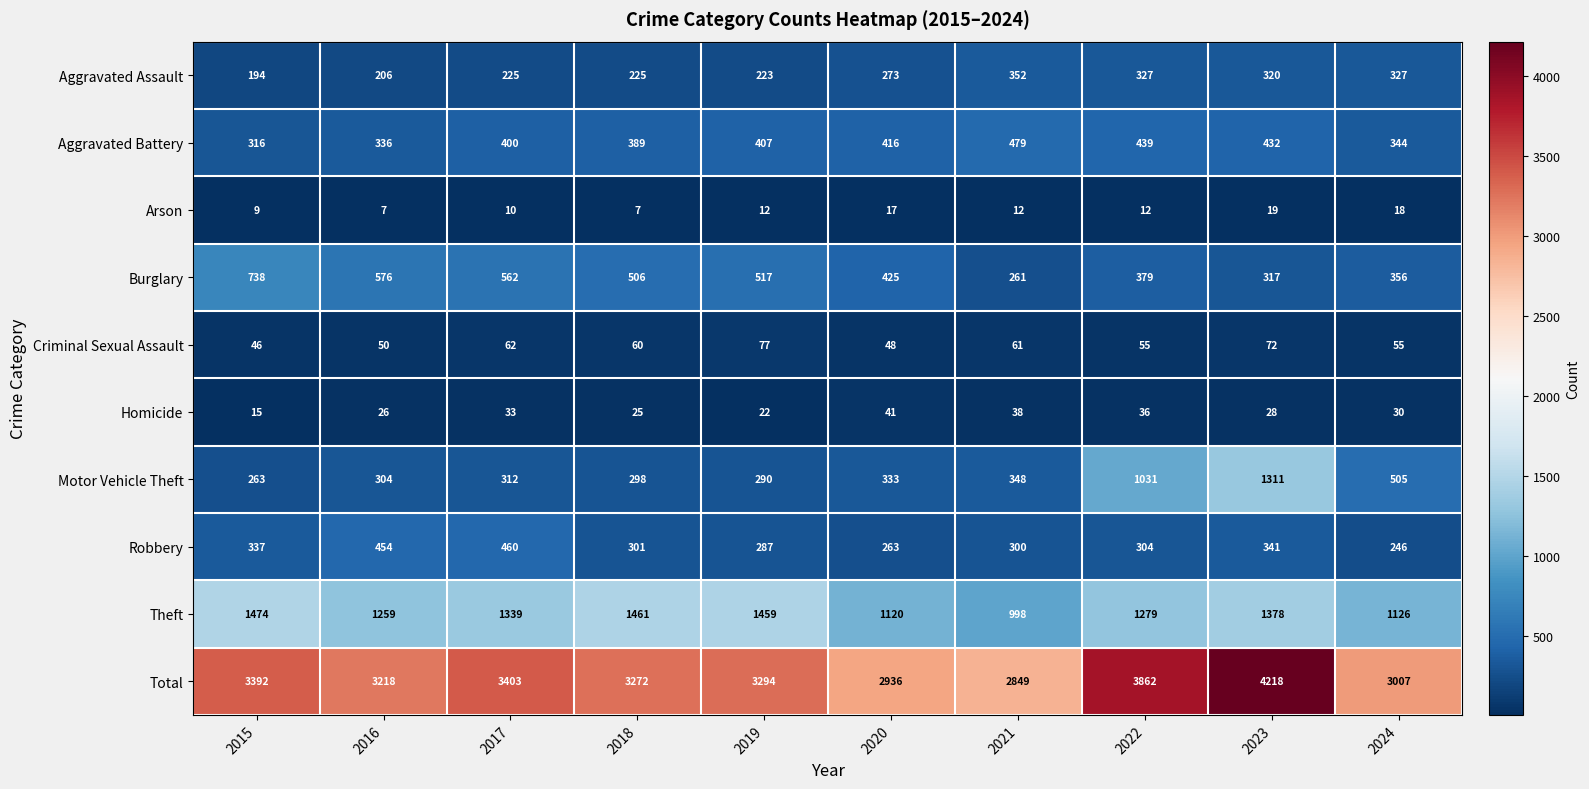

True or false: Aggravated Battery has a value of 531 at 2019.

False